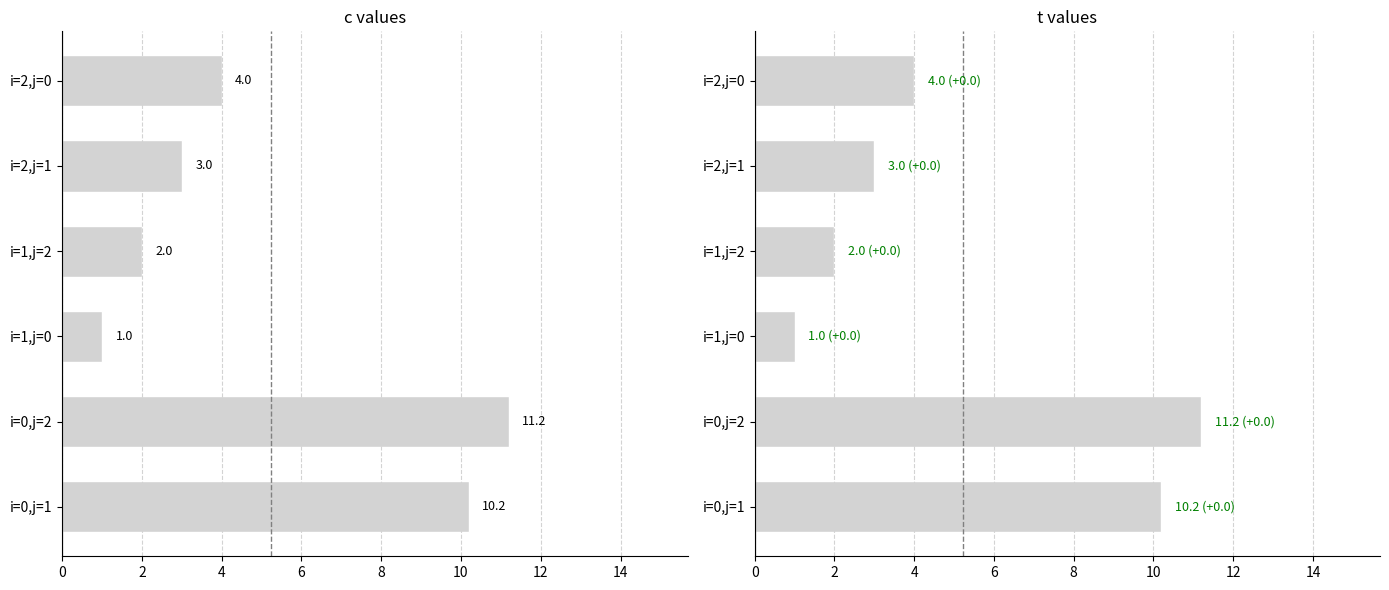

What is the value of the t bar at the 2nd from the left?

11.2